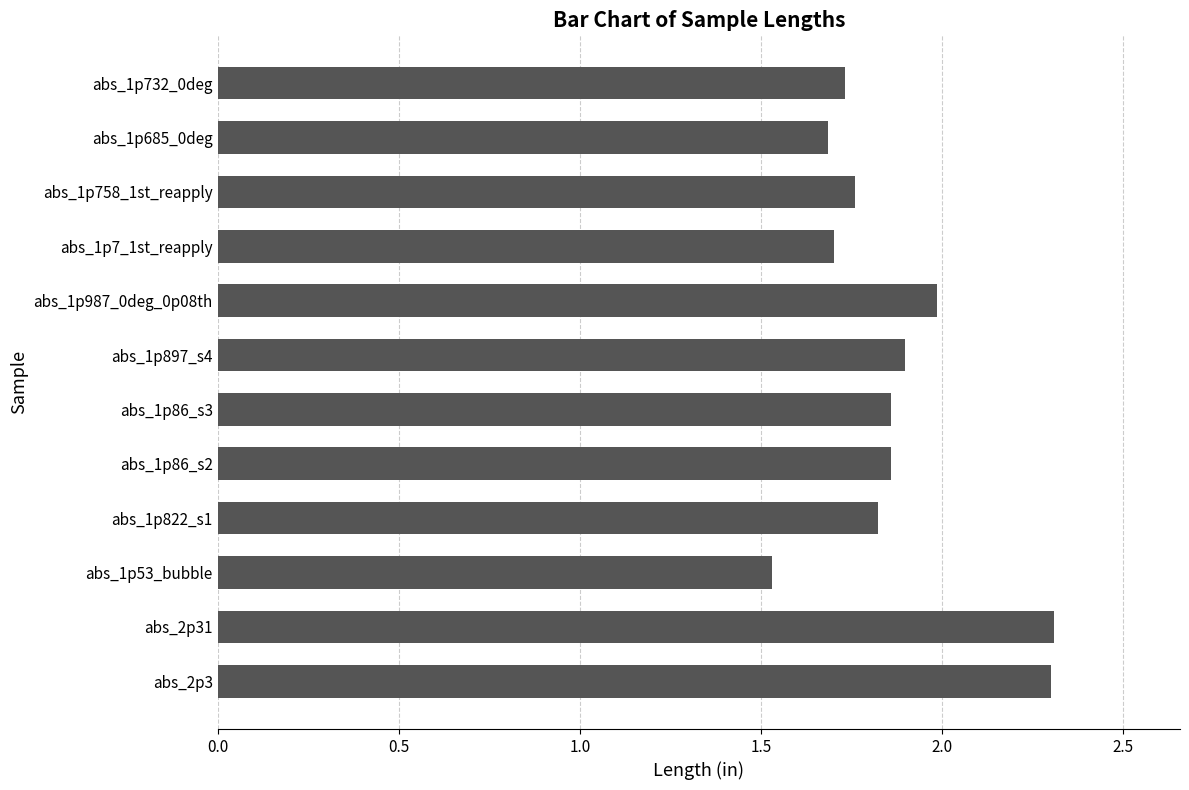

The chart shows a value of 0.8 at abs_1p897_s4. True or false?

False